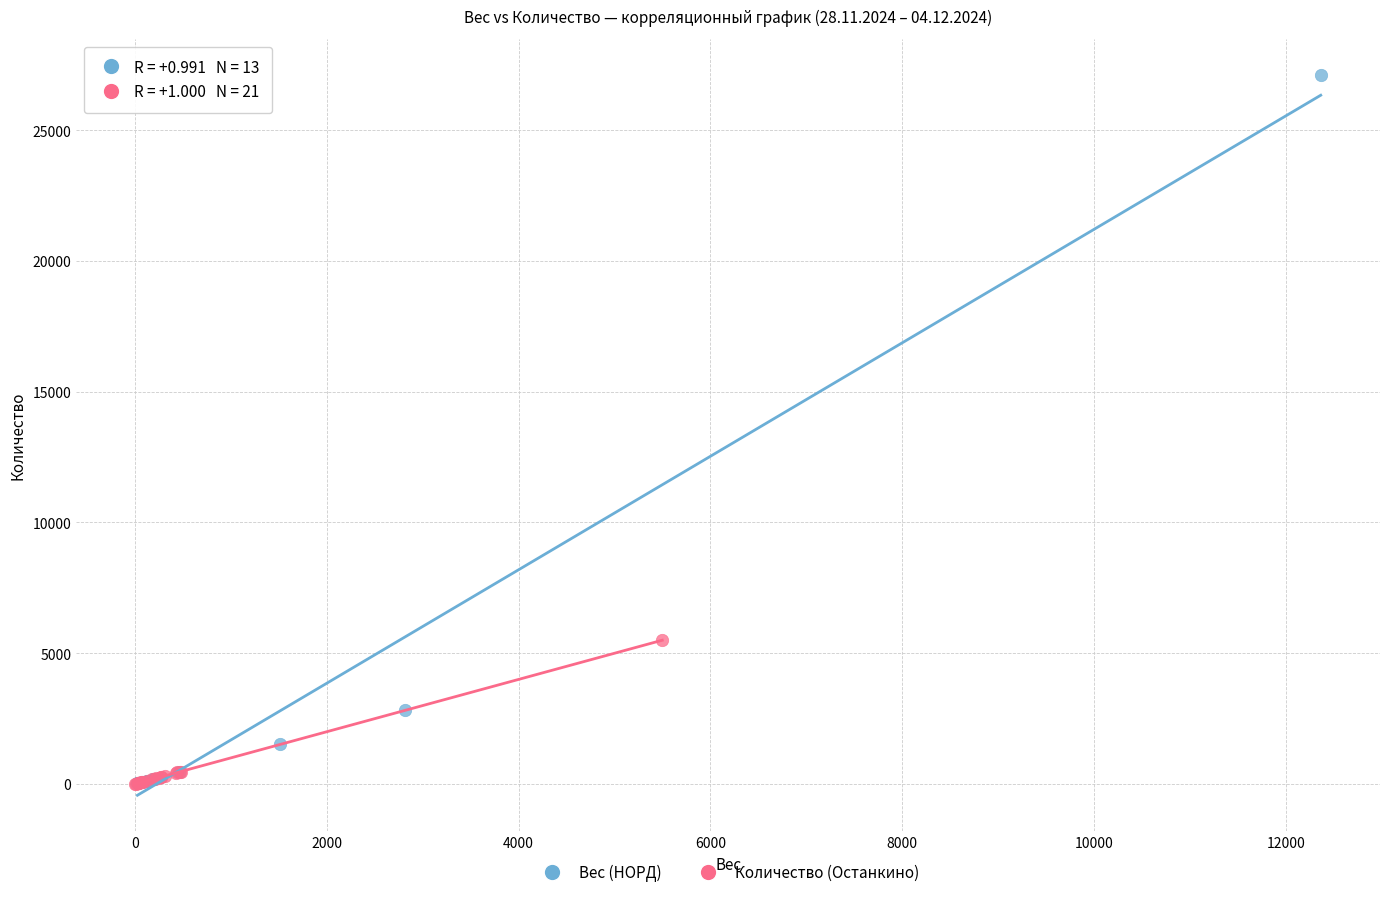

Which series has the largest Y range (max minus min)?

Вес (НОРД)